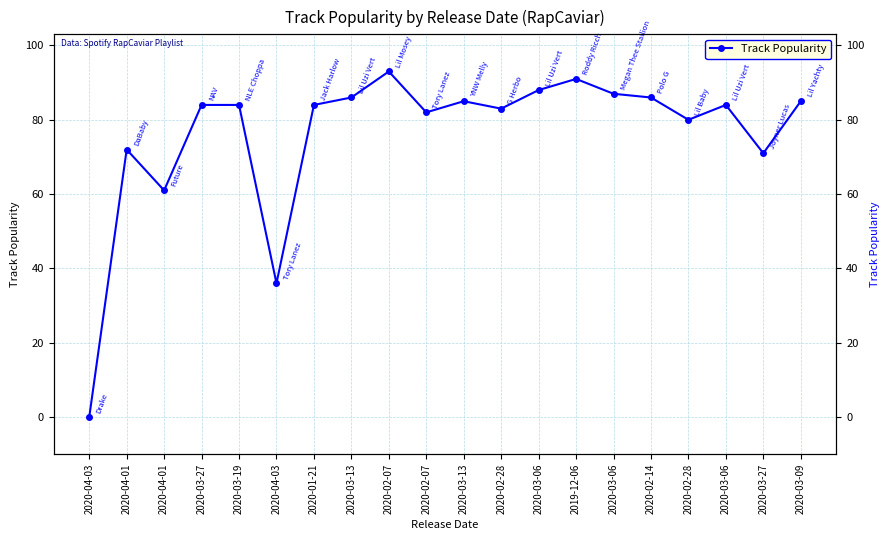

What is the sum of the values at 2020-03-27 and 2020-02-07?

164